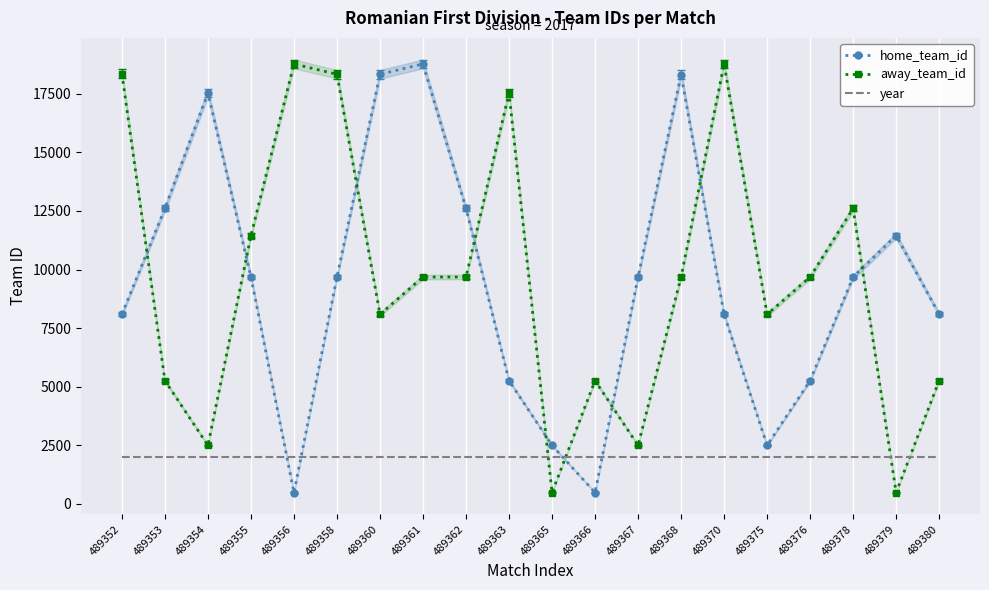

Between 489354 and 489355, which is larger?

489354